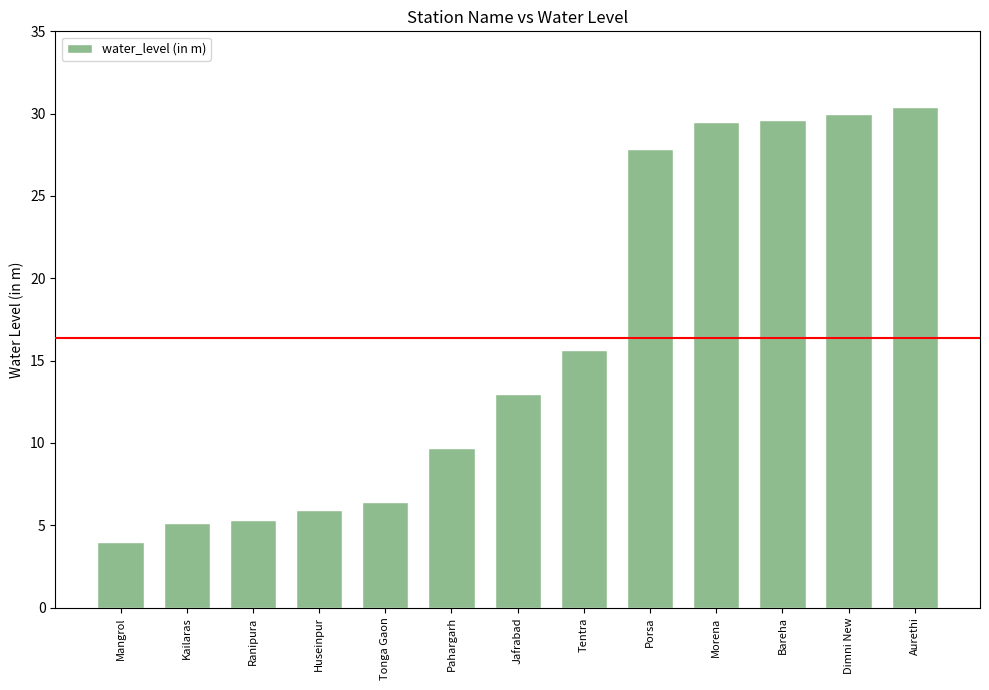

What position from the left is Pahargarh?

6